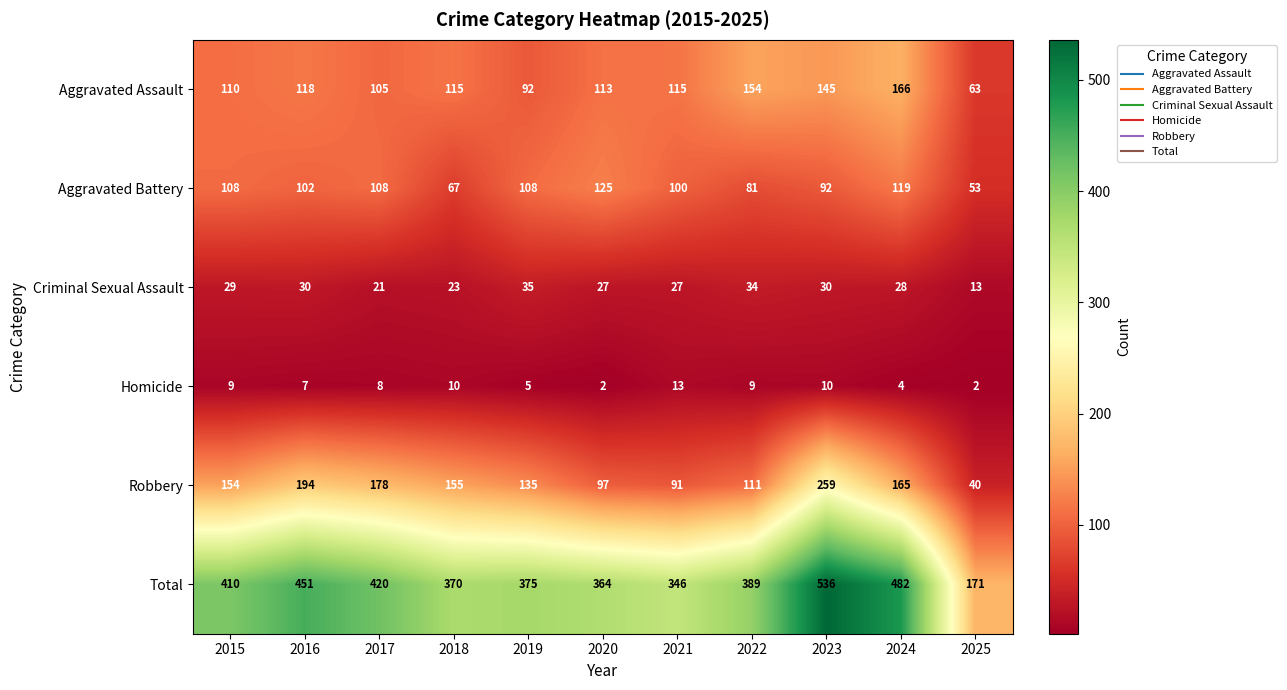

Which series has the largest total across all categories?

Total